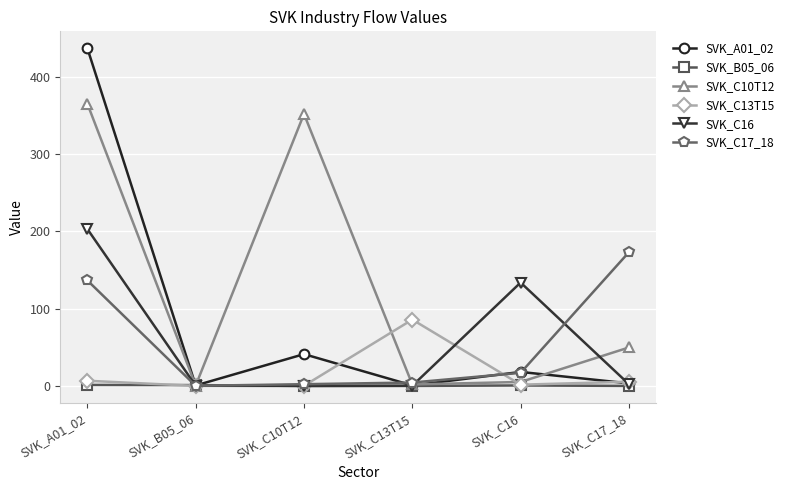

Does the chart display data point markers on the line(s)?

Yes